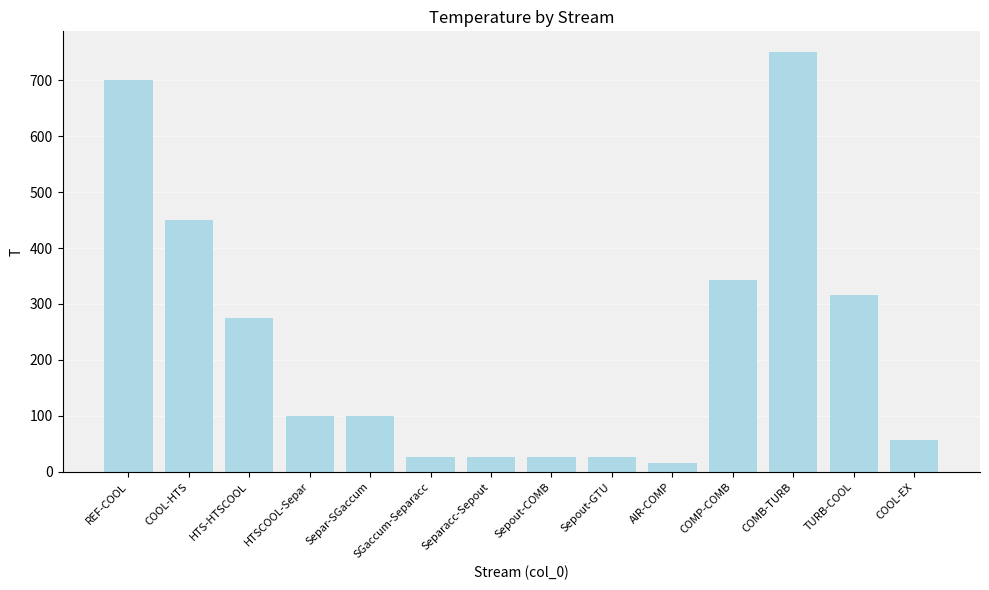

What is the label of the 8th bar from the right?

Separacc-Sepout